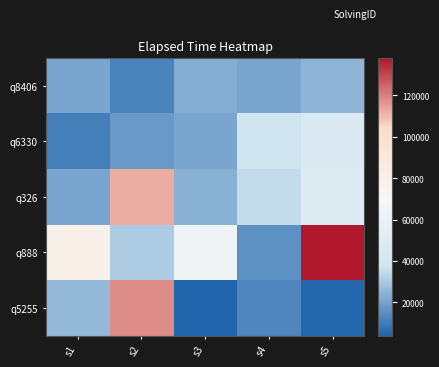

Between s3 and s5, which is larger?

s5